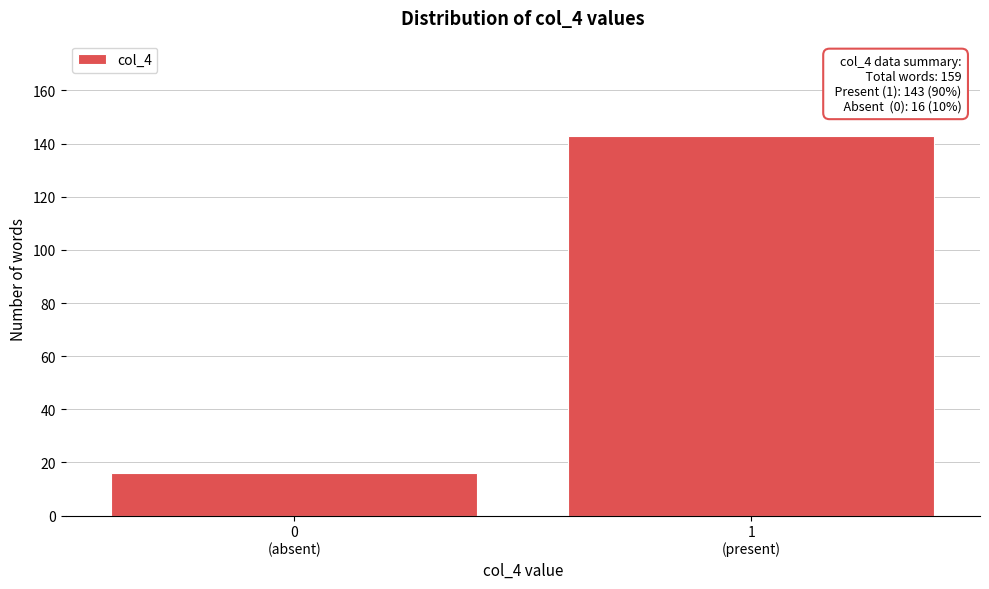

Reading left to right, list all the values displayed in this chart.

16	143